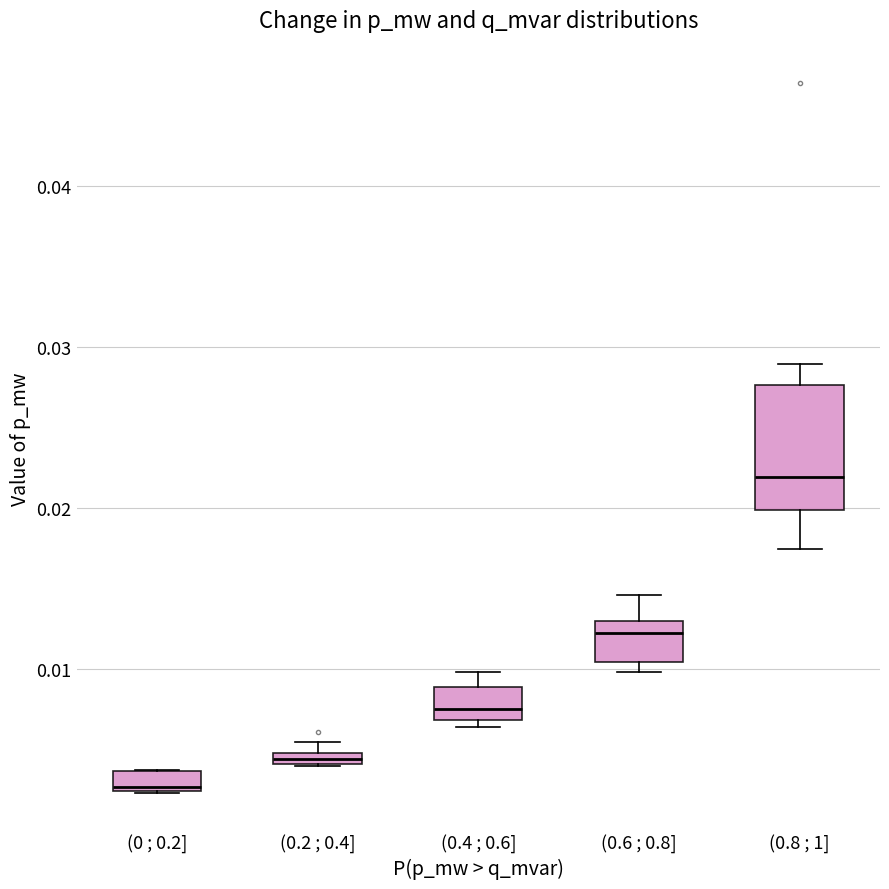

Where is the lower edge of the box for (0 ; 0.2] on the y-axis? The values are not printed on the chart, so give them approximately, as read against the axis.

0.002